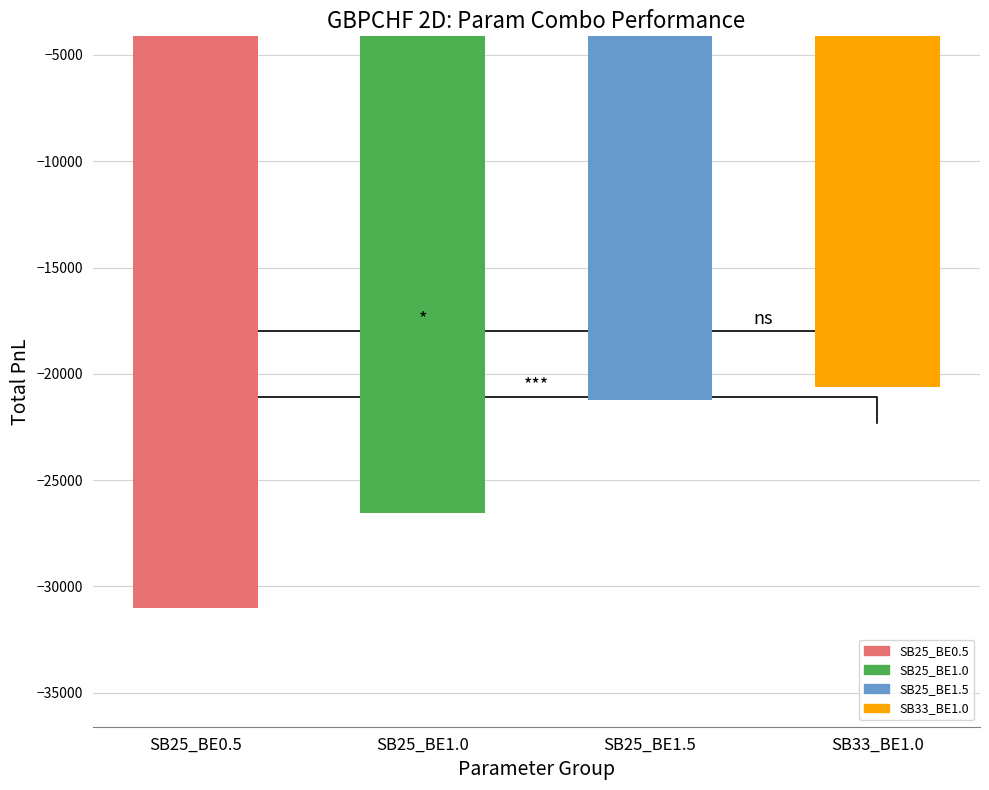

Which category has the highest value across all series?

SB33_BE1.0